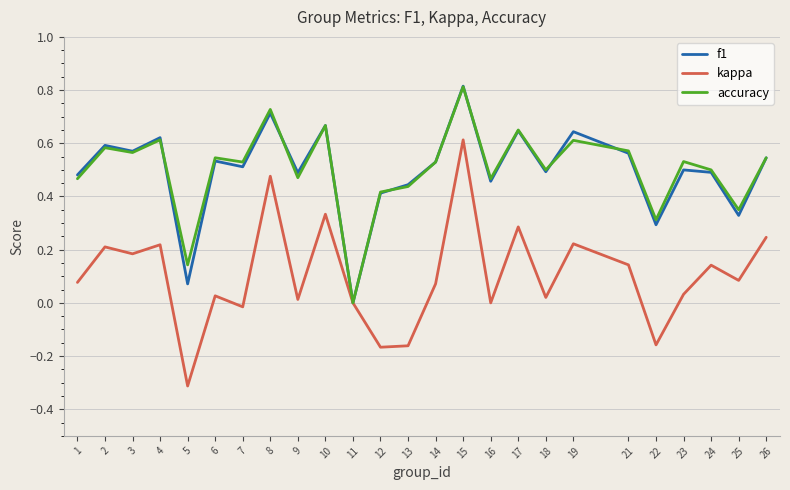

Which series has the widest spread of values?

kappa